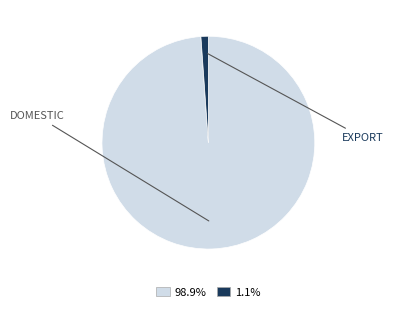

Approximately how many times larger is the value at 98.9% compared to 1.1%?

88.3